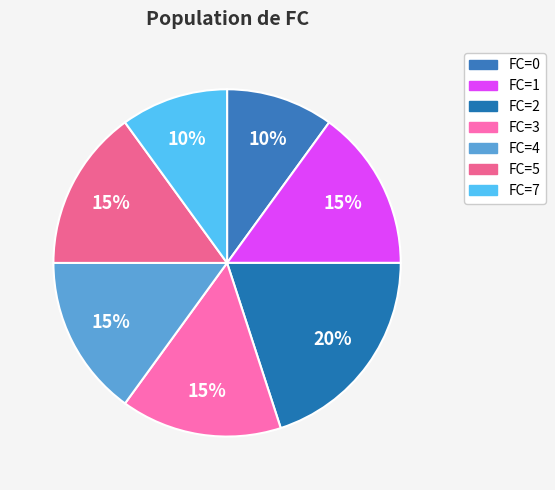

To the nearest percent, what is the difference between the largest and smallest slice percentages?

10%